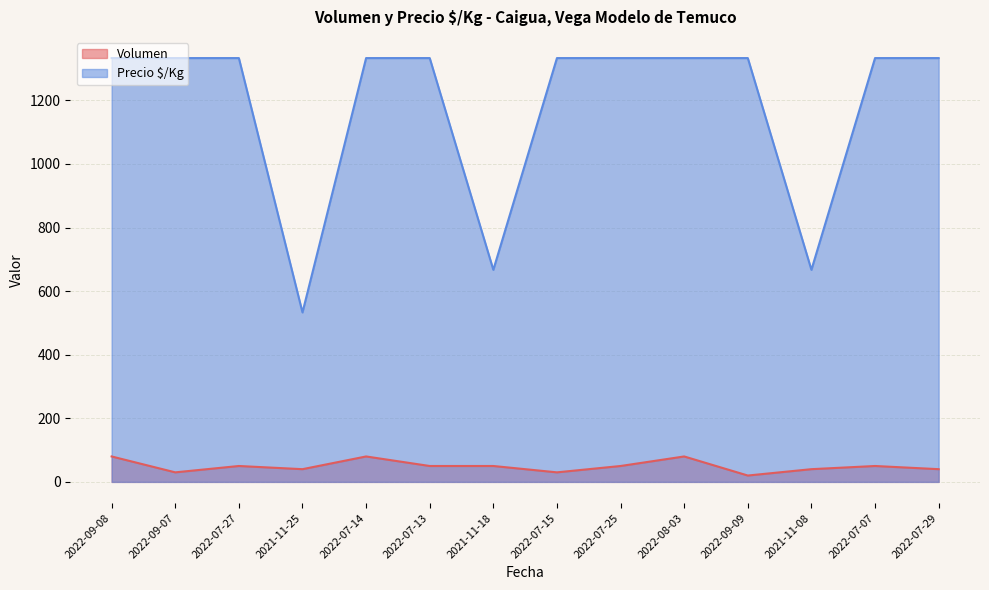

Which series has the largest range (max minus min)?

Precio $/Kg